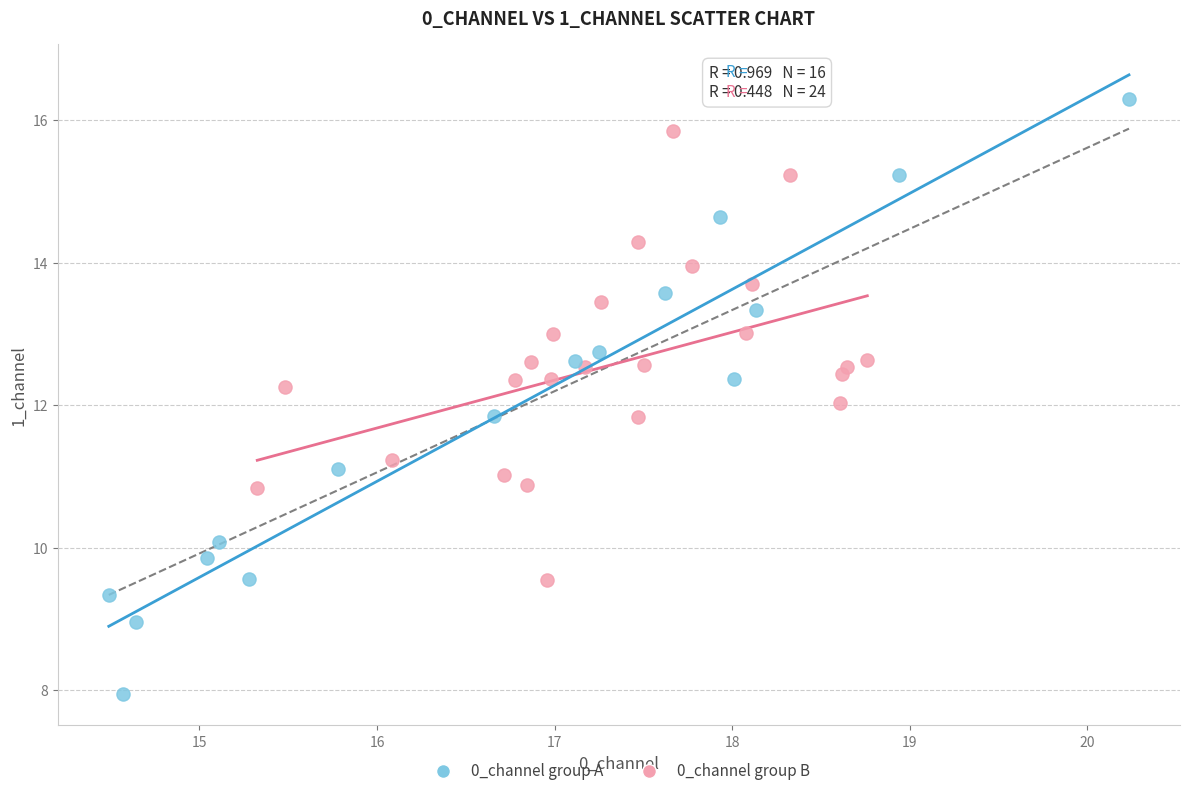

Which series contains the lowest Y value?

0_channel group A